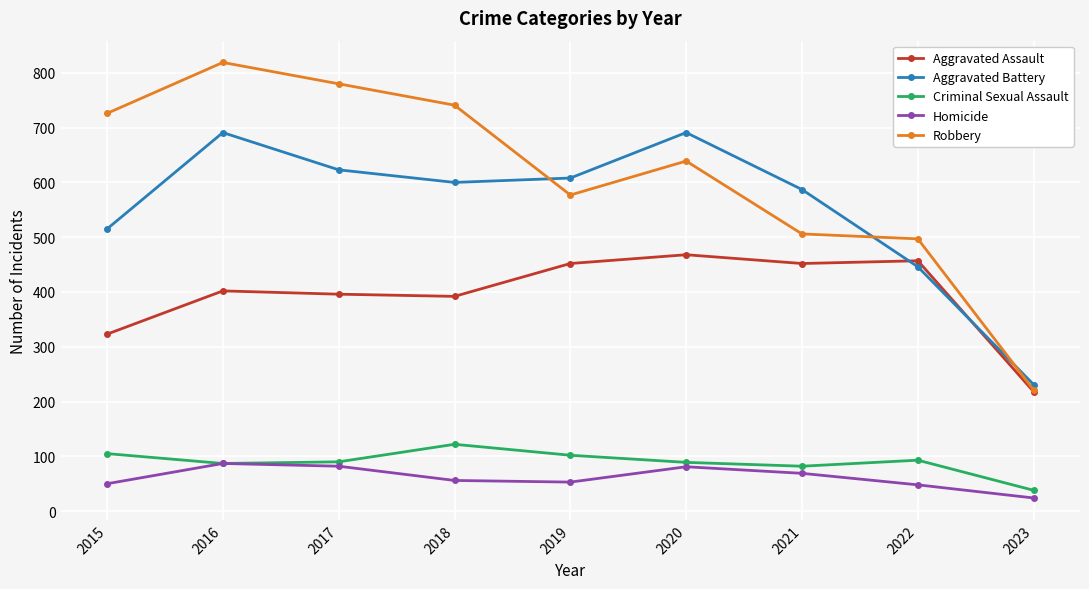

What is the sum of the Criminal Sexual Assault values at 2020 and 2019?

191